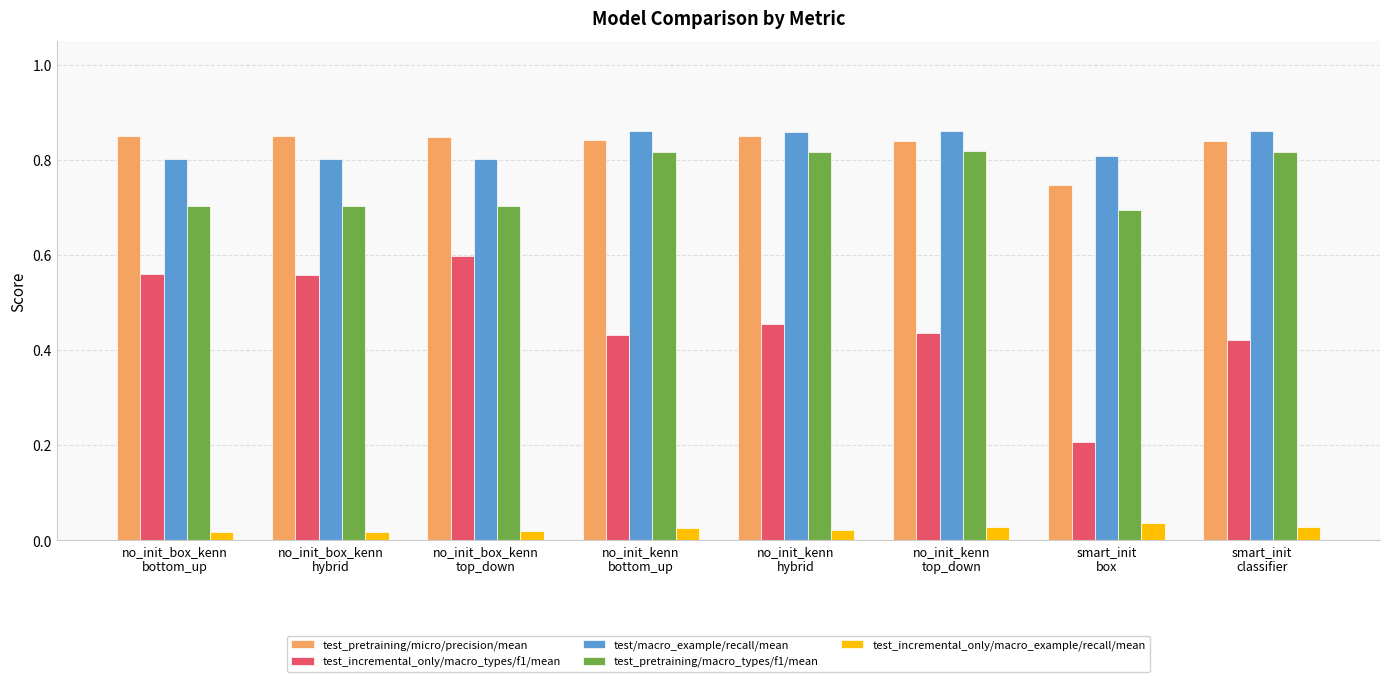

True or false: test_pretraining/micro/precision/mean has a value of 1.2 at no_init_box_kenn
bottom_up.

False